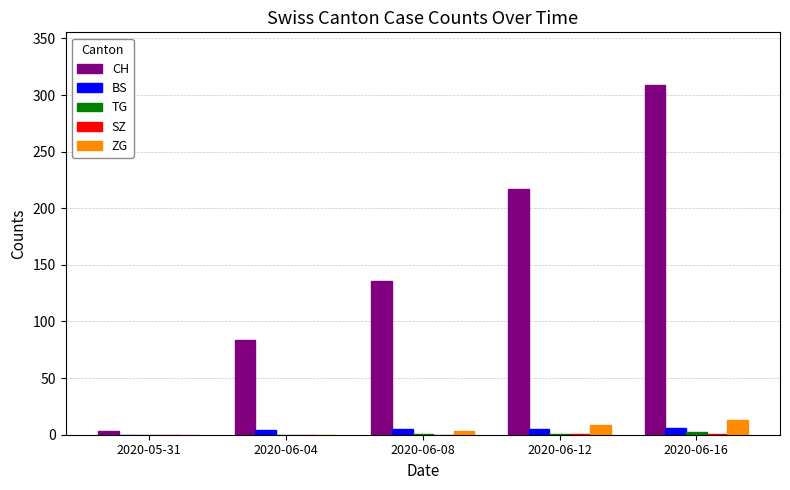

Count the number of data series in this chart.

5